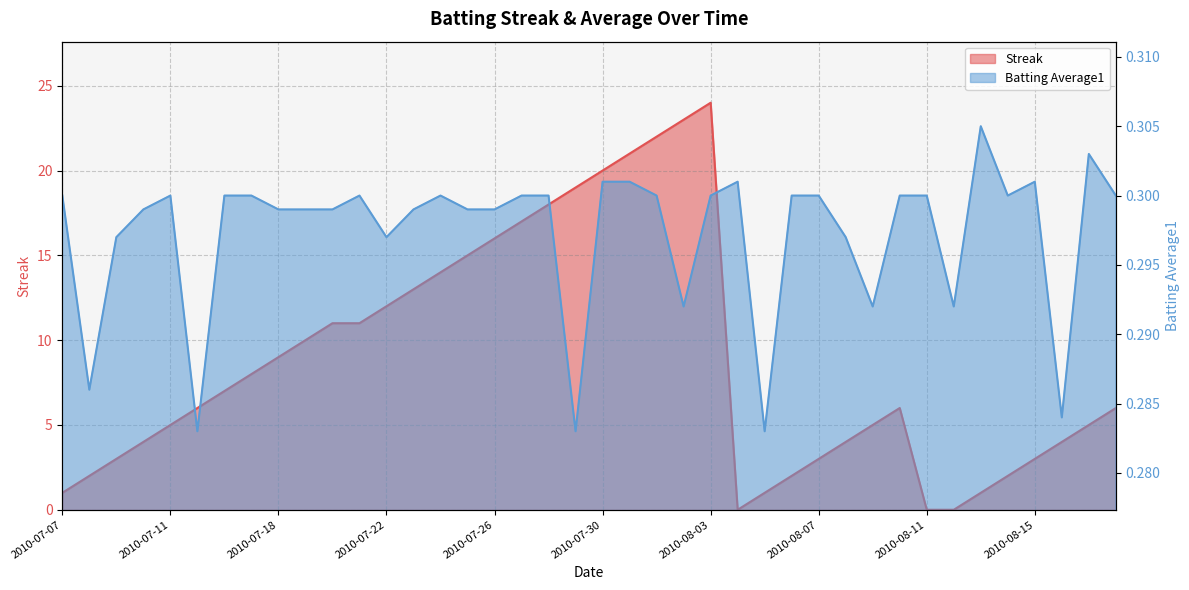

At which category is the sum across all series the highest?

2010-08-03